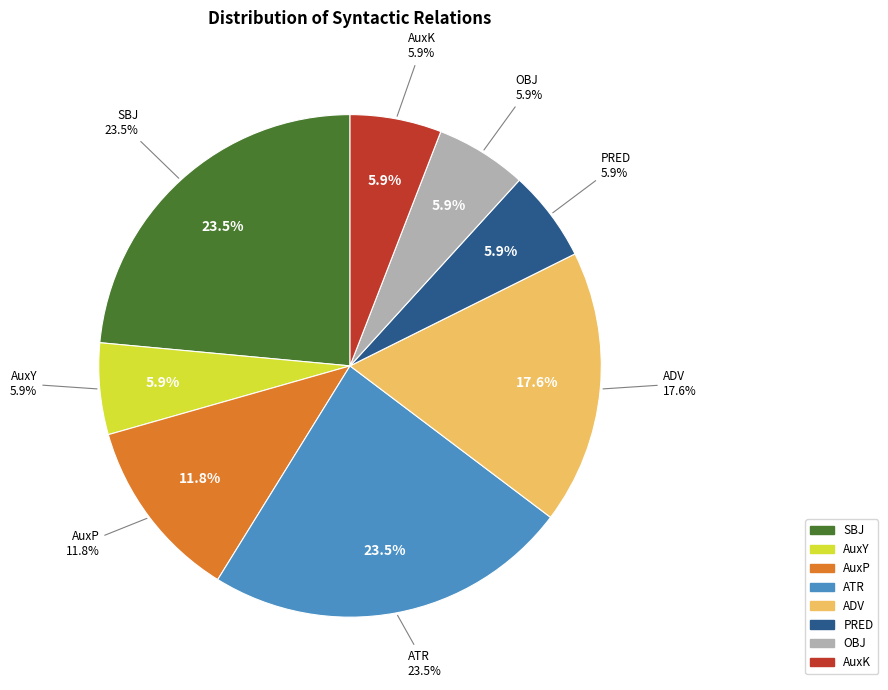

To the nearest percent, what portion does AuxP represent?

12%